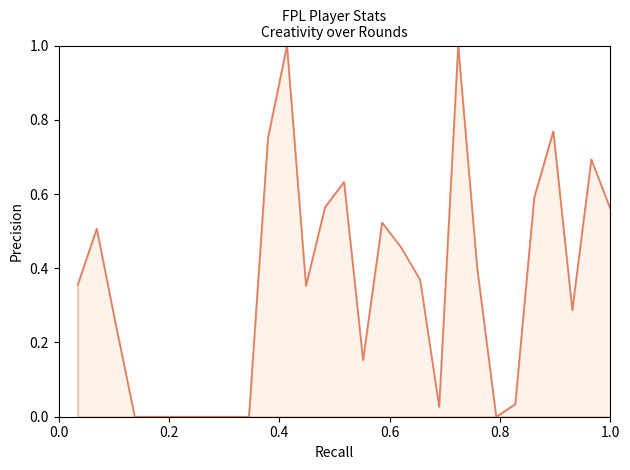

What is the maximum value shown in the chart?

1.0